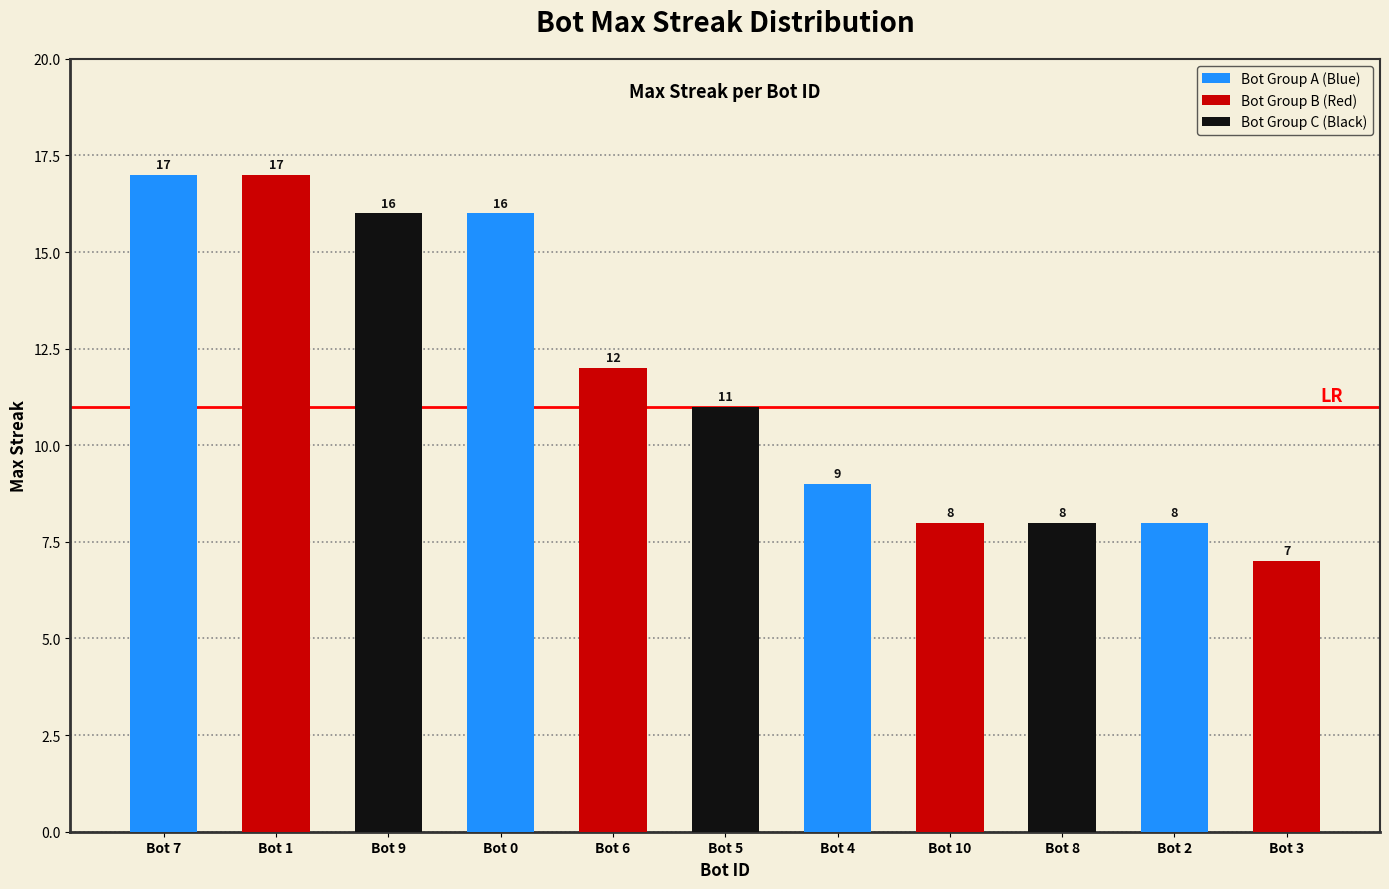

What is the value of the 10th bar from the left?

8